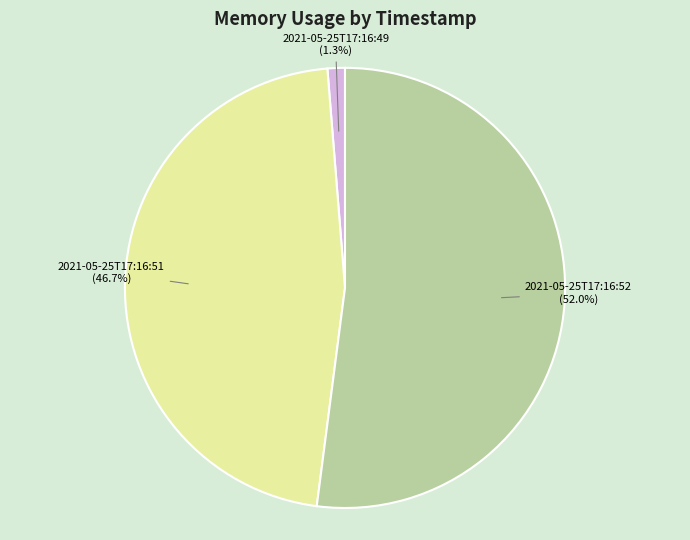

To the nearest percent, what is the combined percentage of 2021-05-25T17:16:49 and 2021-05-25T17:16:52?

53%